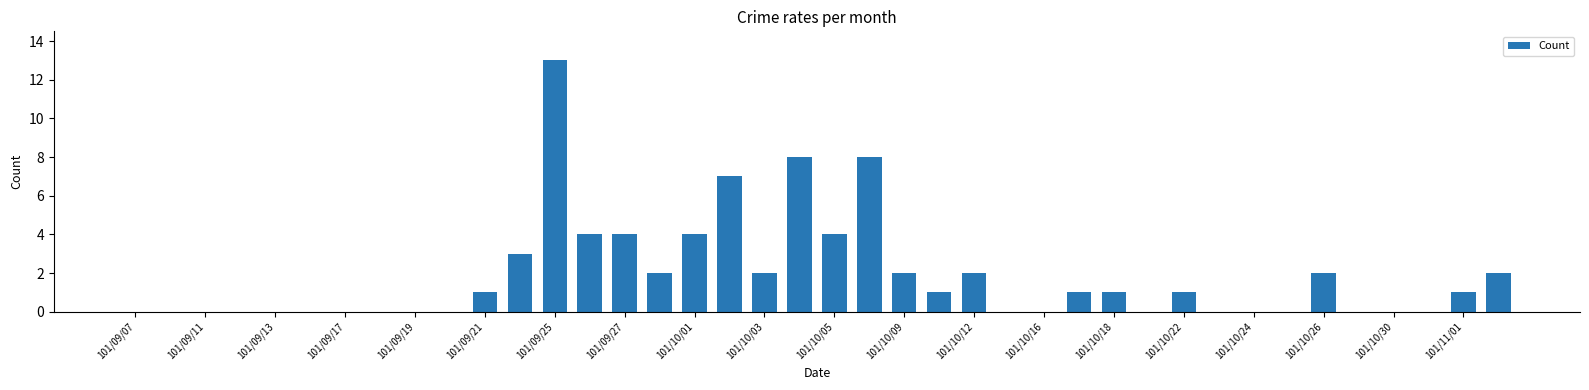

How many series are shown in this chart?

1